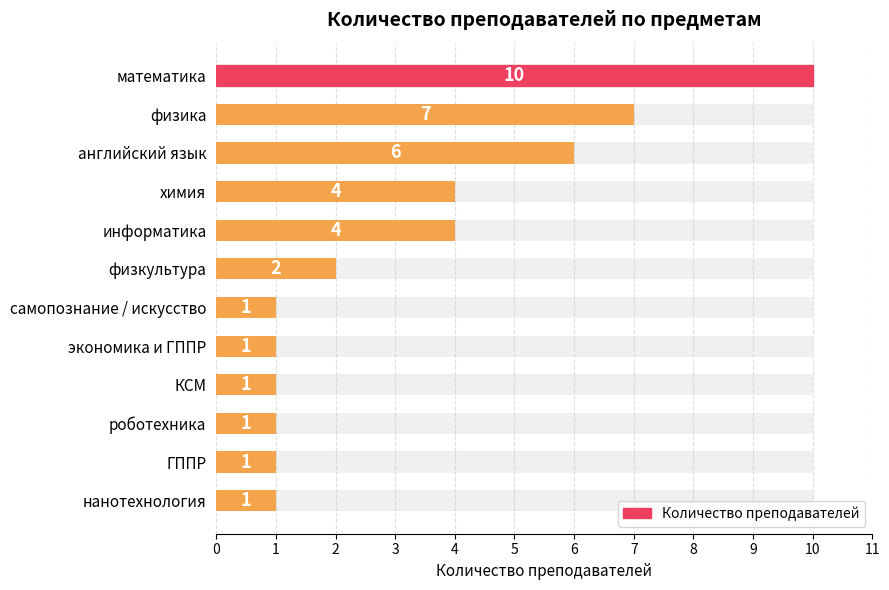

What is the change in value from химия to нанотехнология?

-3